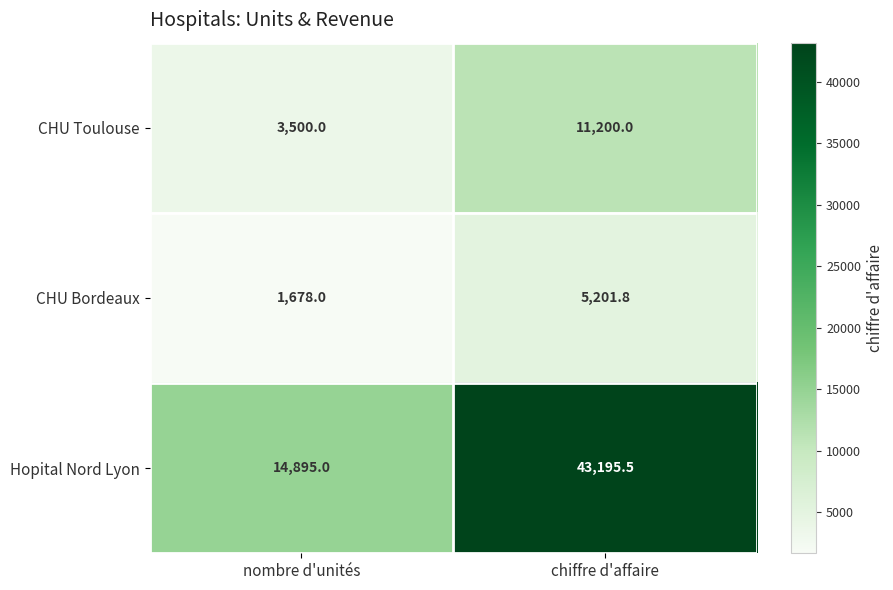

What is the difference between the Hopital Nord Lyon values at chiffre d'affaire and nombre d'unités?

28300.5